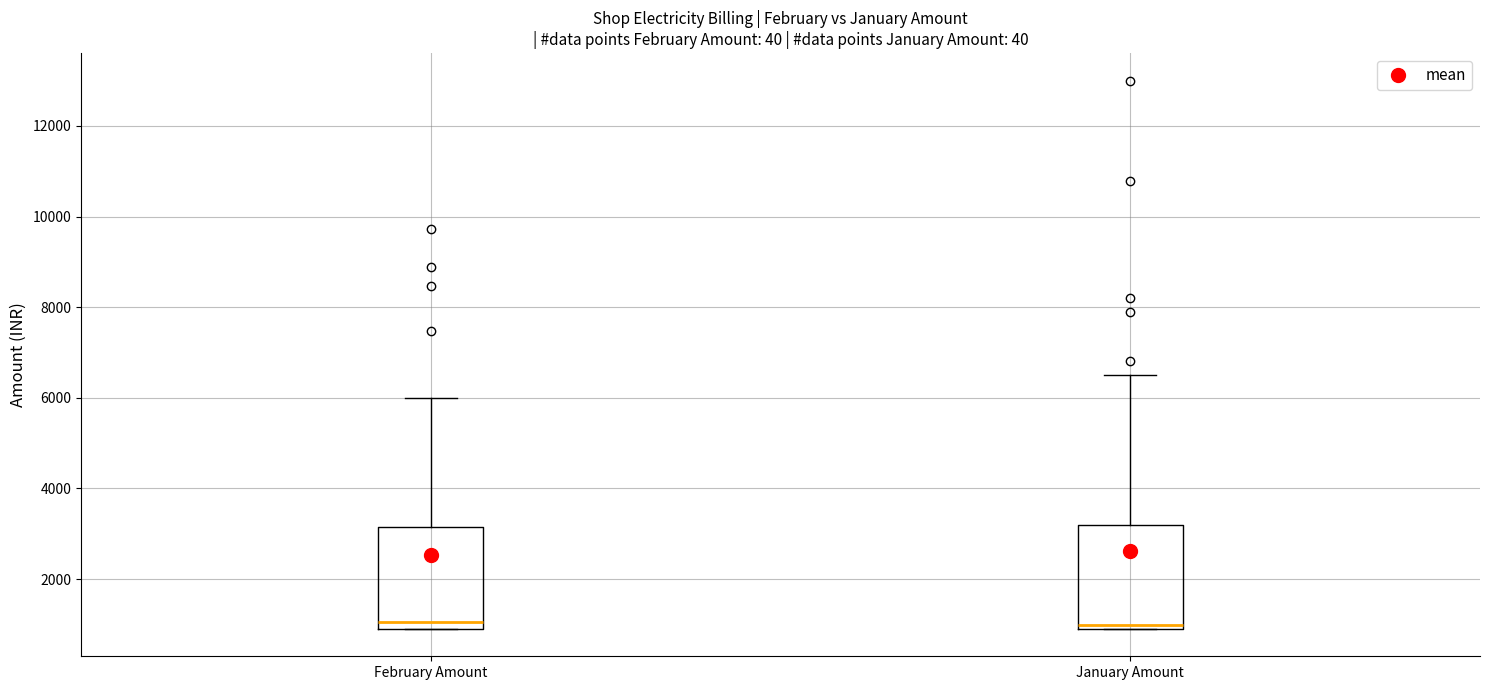

Where does the upper whisker of the box for January Amount end on the y-axis? The values are not printed on the chart, so give them approximately, as read against the axis.

6600